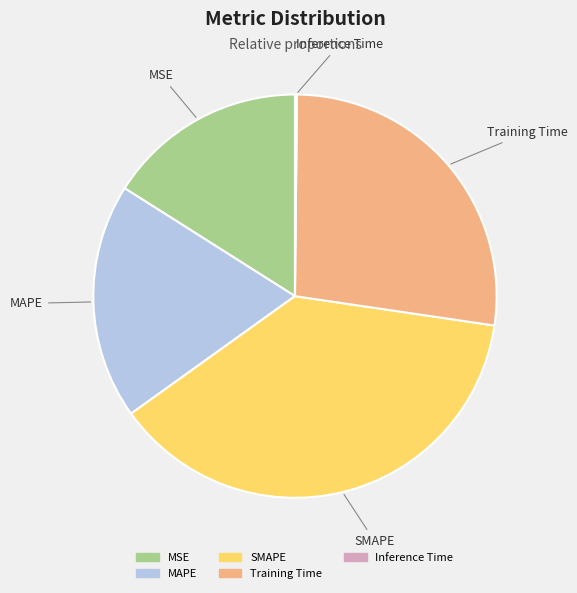

Does any single category account for the majority?

No